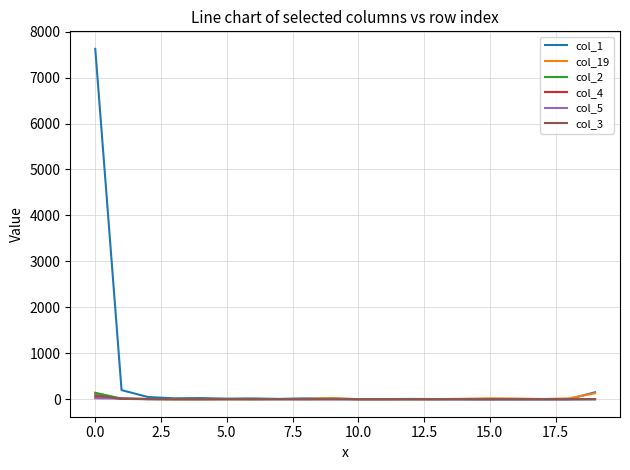

Which series has the largest range (max minus min)?

col_1